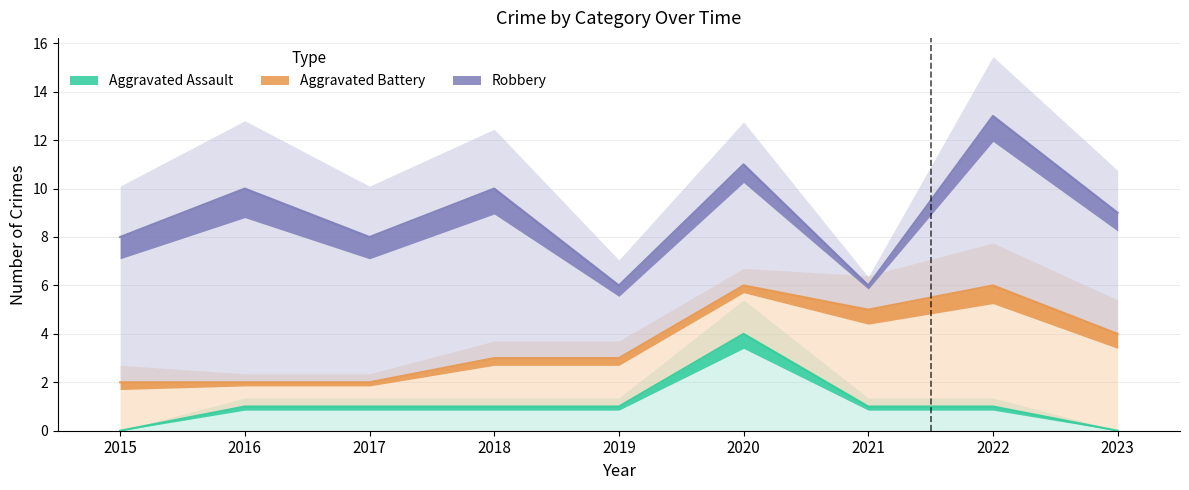

Where does the Aggravated Assault series first go above 1?

2020